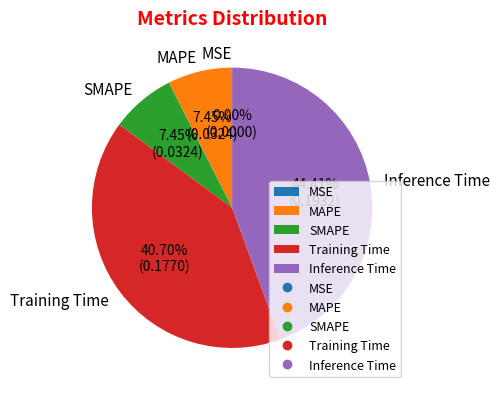

The Inference Time slice represents 44% of the pie. True or false?

True